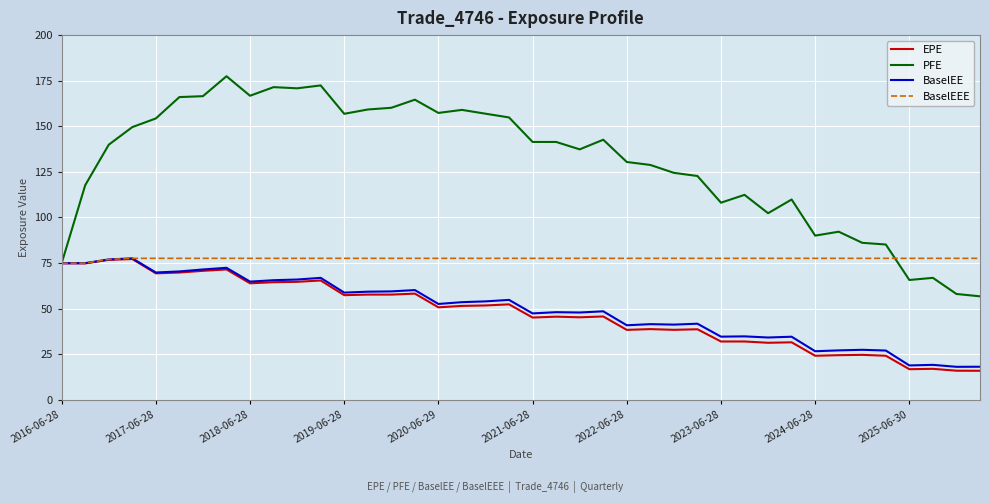

Which series has the largest total across all categories?

PFE